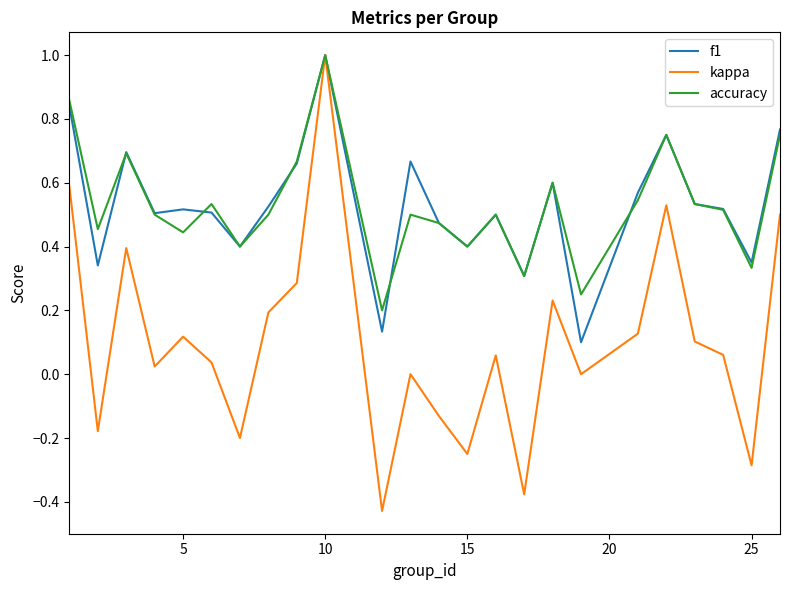

Which series has the widest spread of values?

kappa